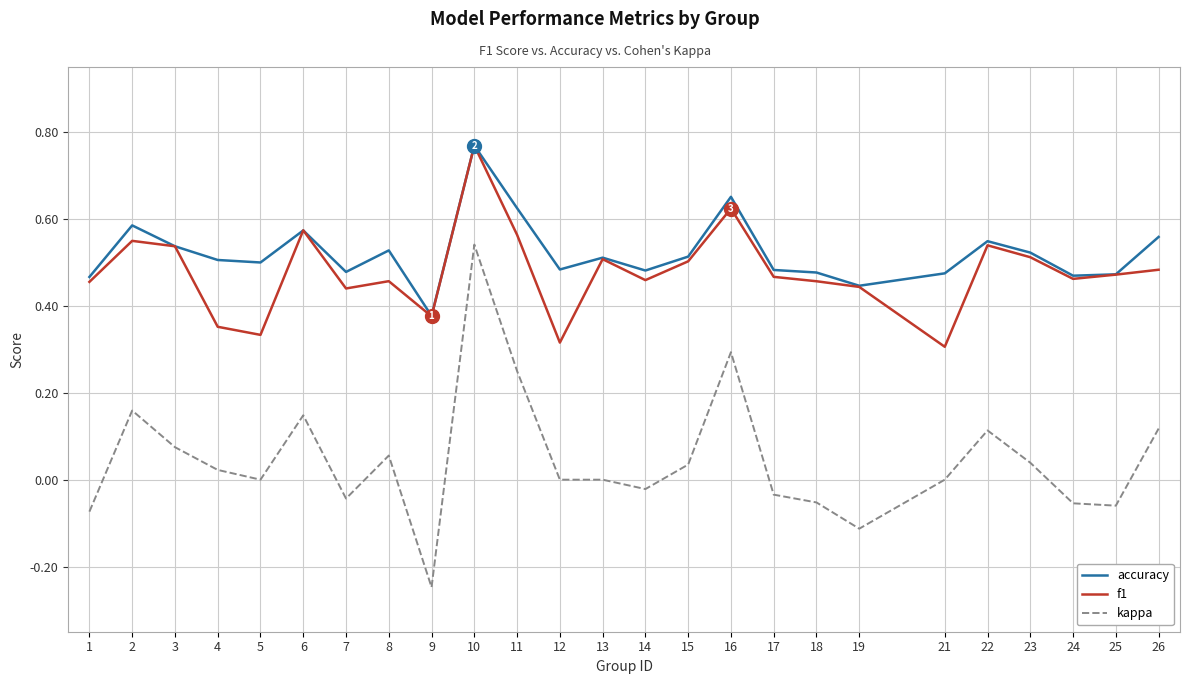

After their last crossing, which series has the higher values: f1 or accuracy?

accuracy